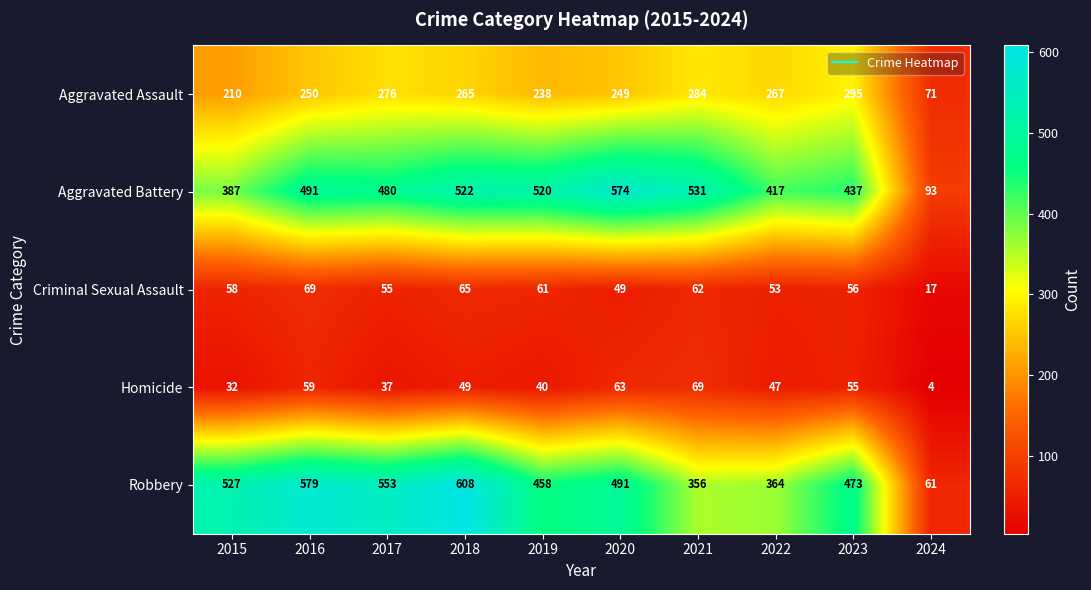

What is the difference between the maximum and minimum values in the Criminal Sexual Assault series?

52